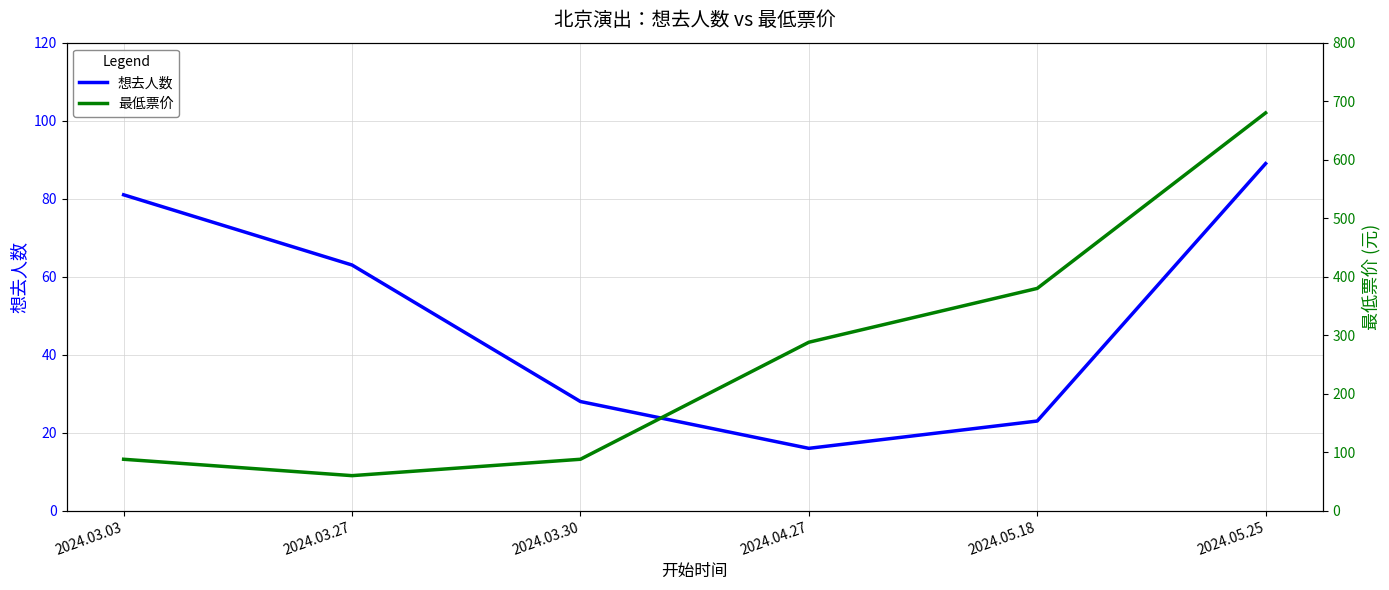

The 最低票价 series shows 60 at 2024.03.27. True or false?

True